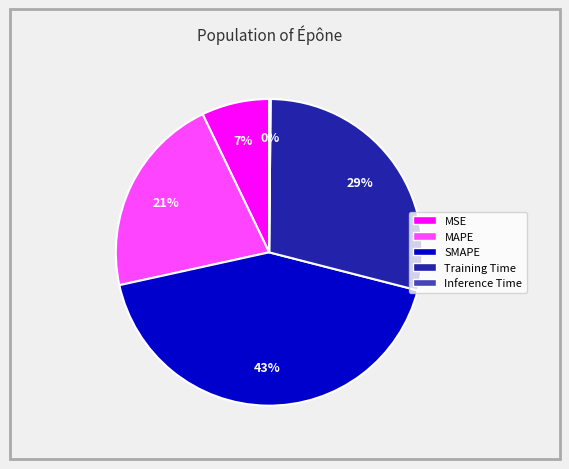

True or false: MAPE accounts for 9% of the total.

False